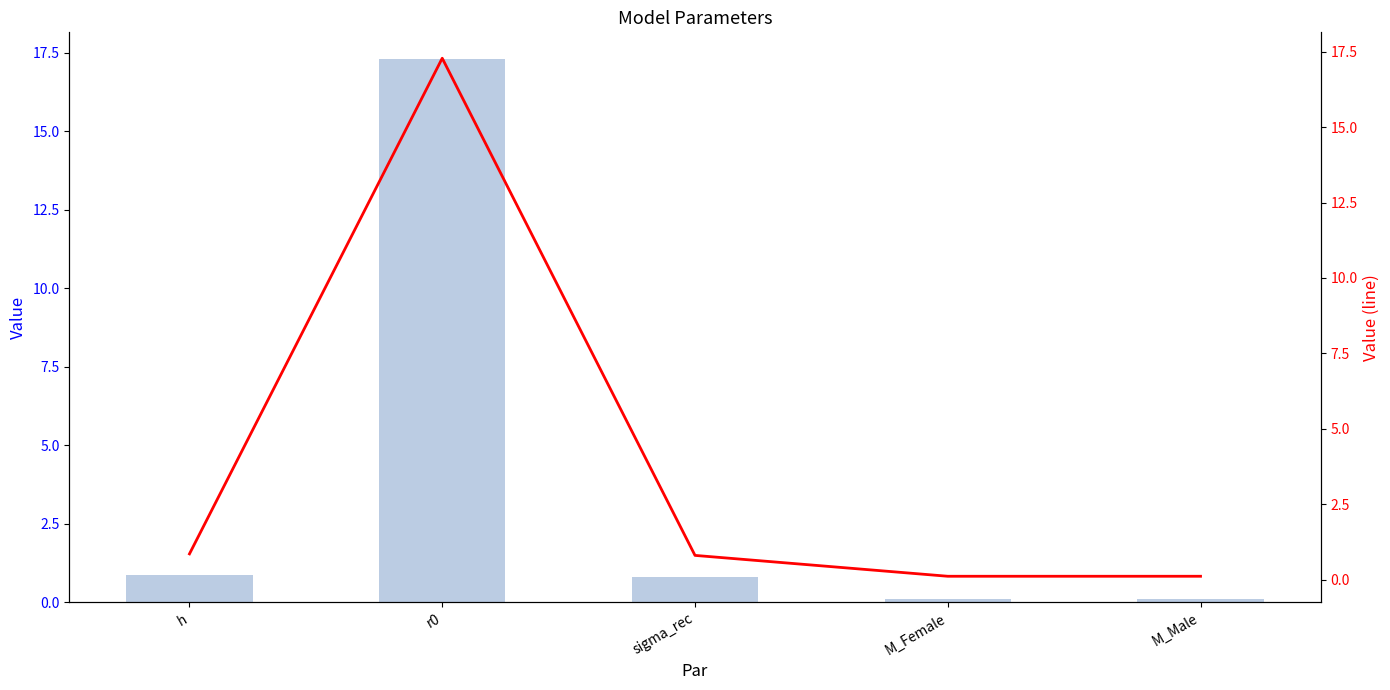

What is the approximate value of Value at r0?

17.3